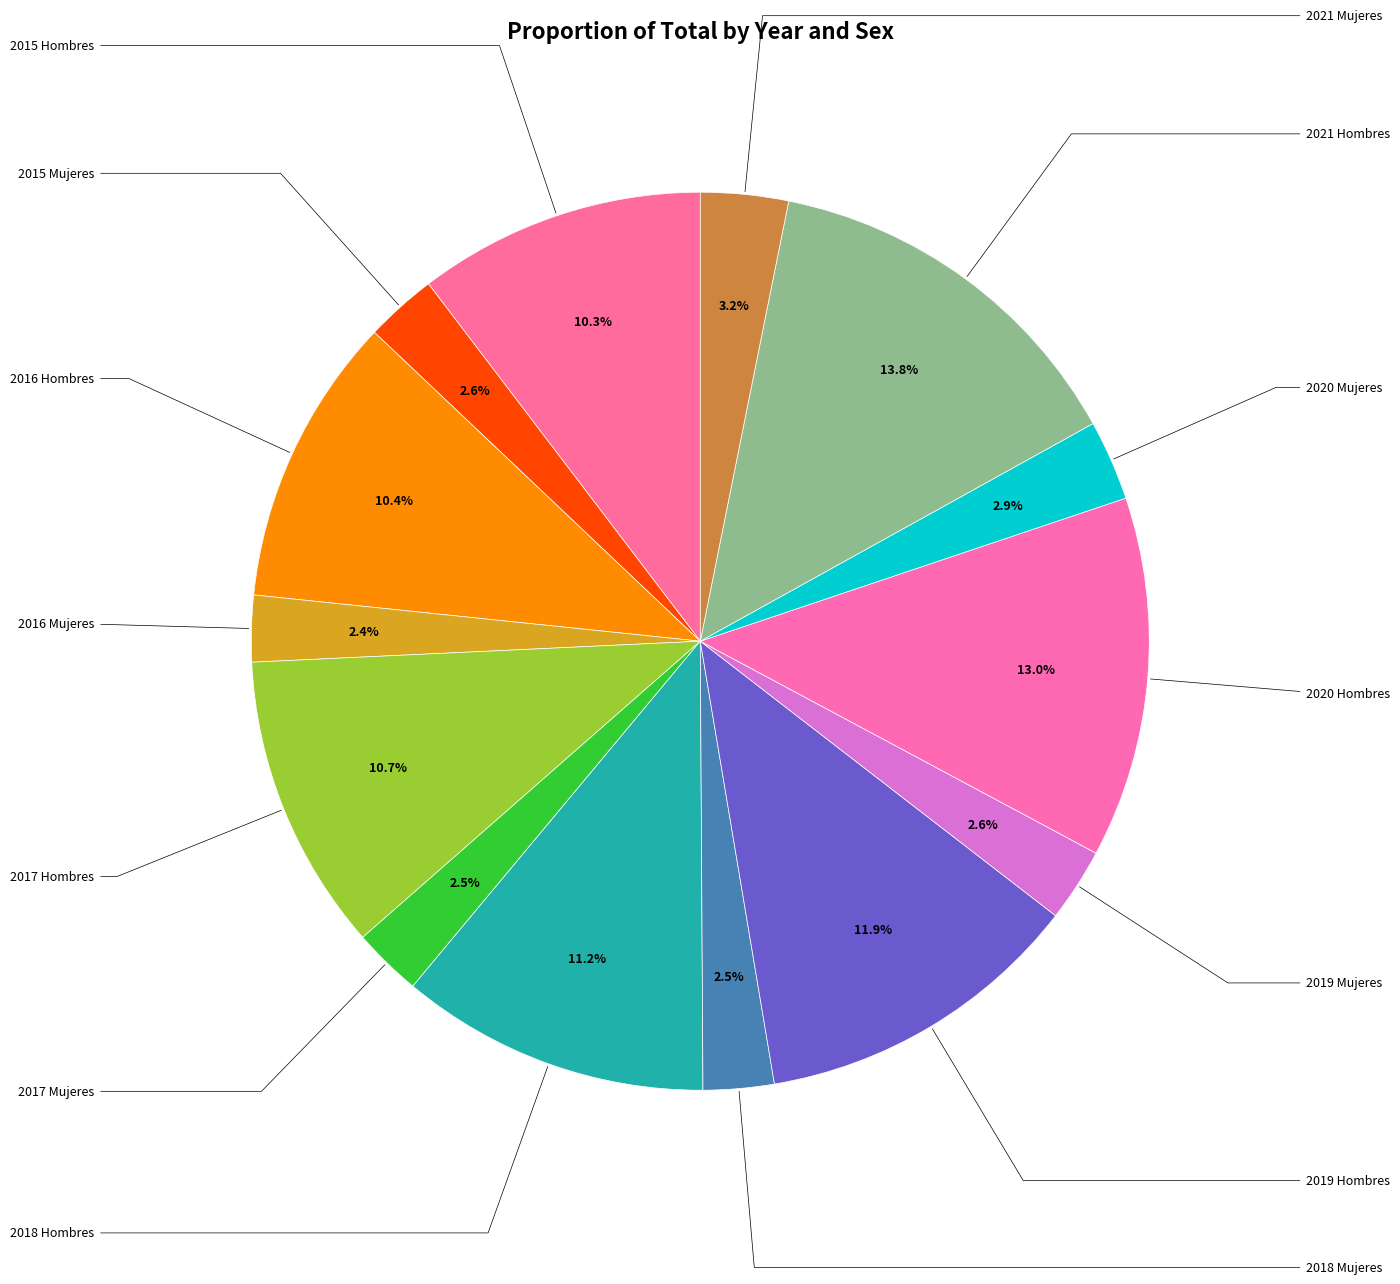

Count the number of slices in the pie.

14